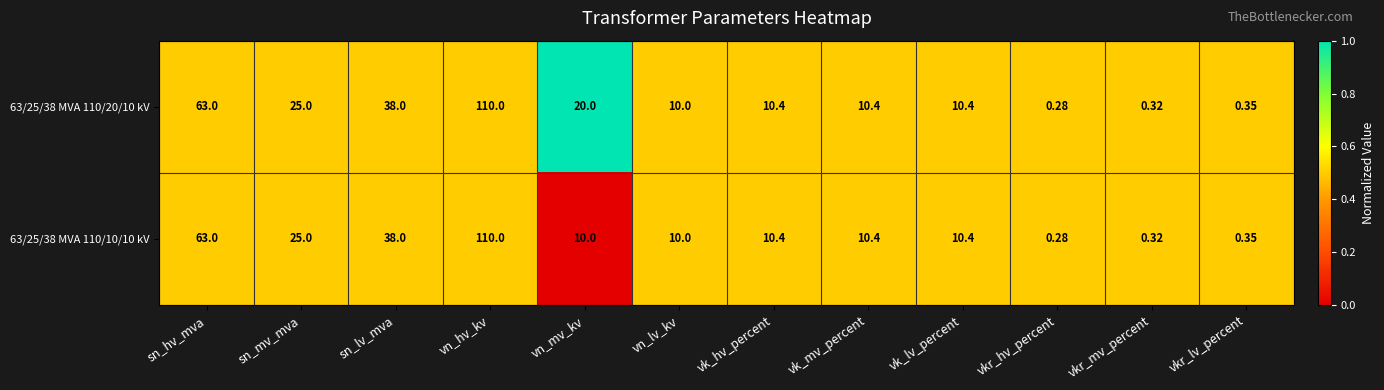

At which label does 63/25/38 MVA 110/20/10 kV first exceed 10?

sn_hv_mva